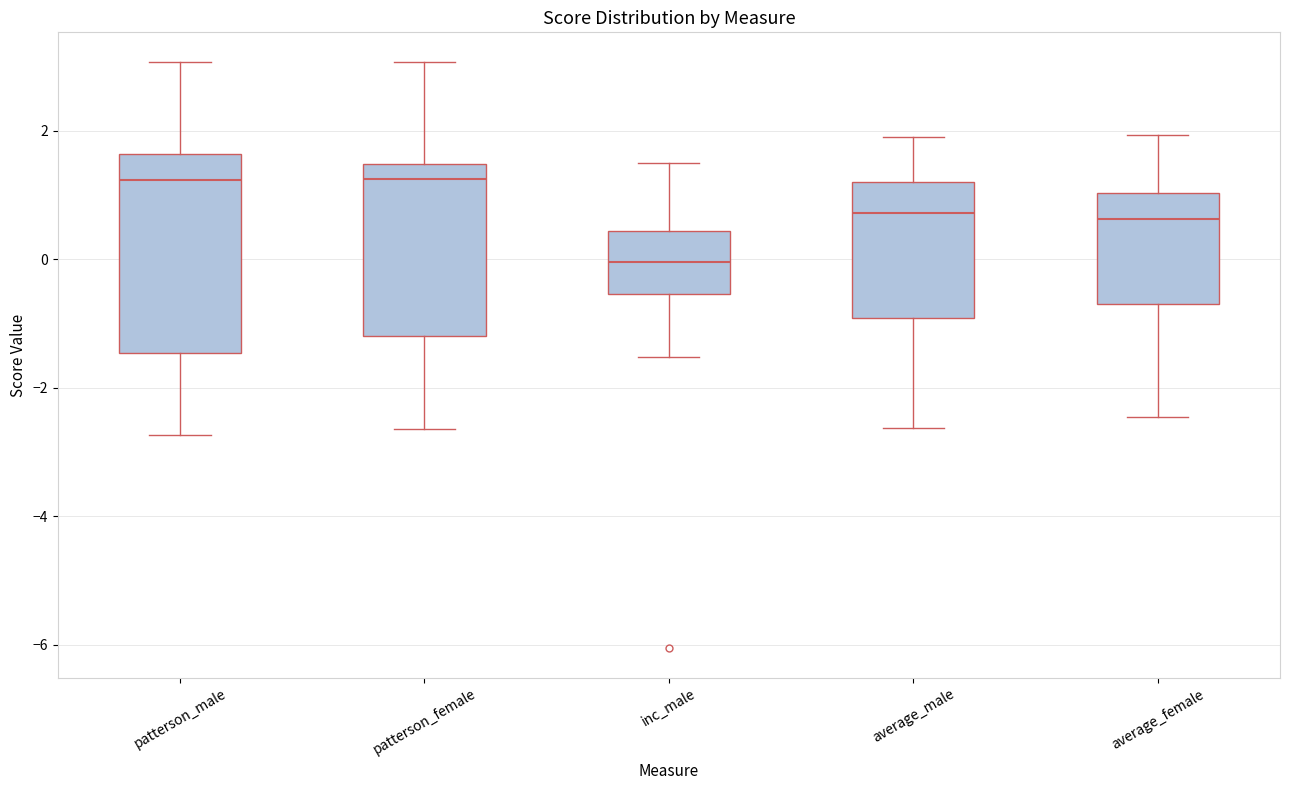

Reading left to right, transcribe this box plot: for each box, give where its median line is, the range the box spans, and where its two whiskers end, as read against the y-axis. The values are not printed on the chart, so give them approximately, as read against the axis.

patterson_male: median 1.2, box -1.4 to 1.6, whiskers -2.8 to 3.0
patterson_female: median 1.2, box -1.2 to 1.4, whiskers -2.6 to 3.0
inc_male: median 0.0, box -0.6 to 0.4, whiskers -1.6 to 1.6
average_male: median 0.8, box -1.0 to 1.2, whiskers -2.6 to 2.0
average_female: median 0.6, box -0.6 to 1.0, whiskers -2.4 to 2.0